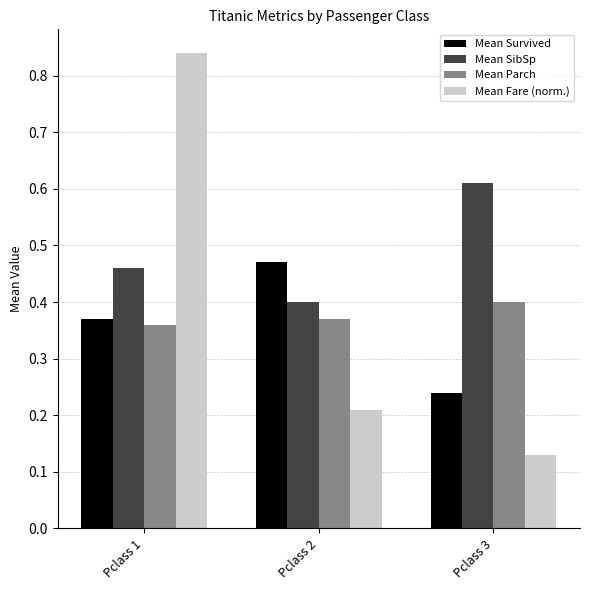

What is the difference between the highest and lowest values at Pclass 2?

0.3